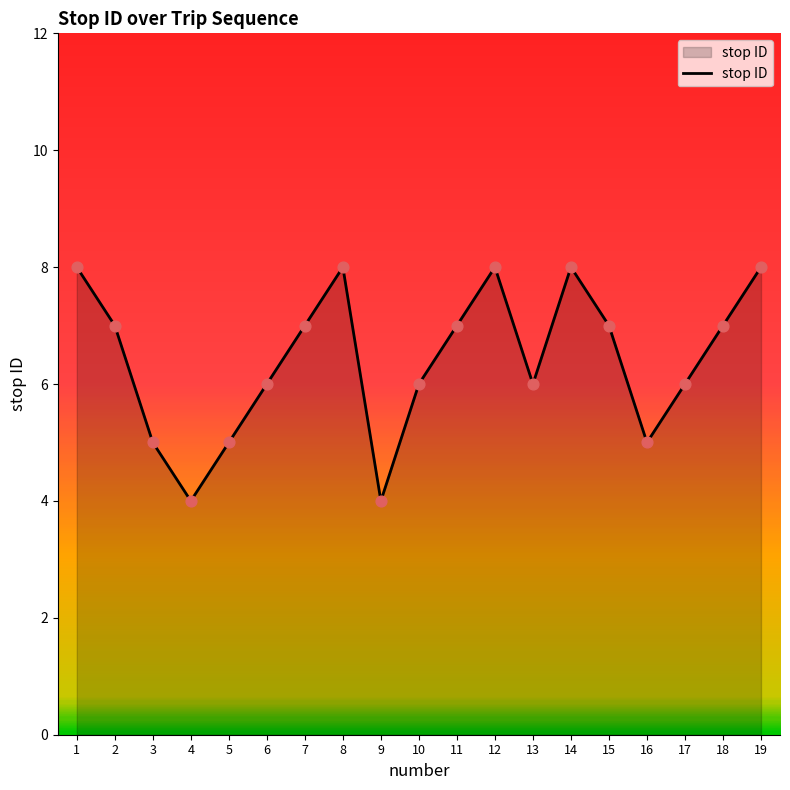

Between 6 and 2, which is larger?

2